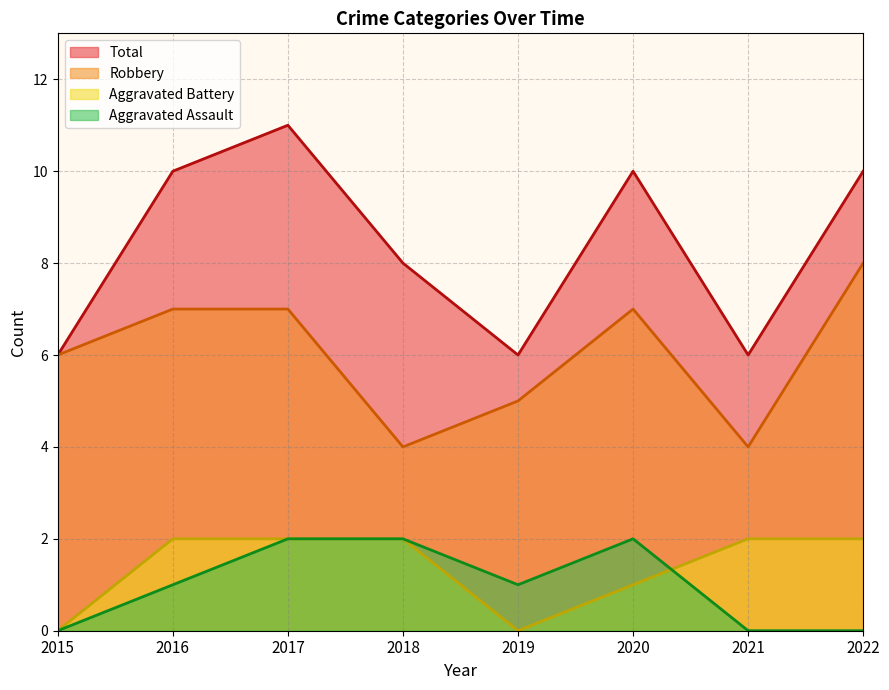

Where is Total nearest to the value 8?

2018